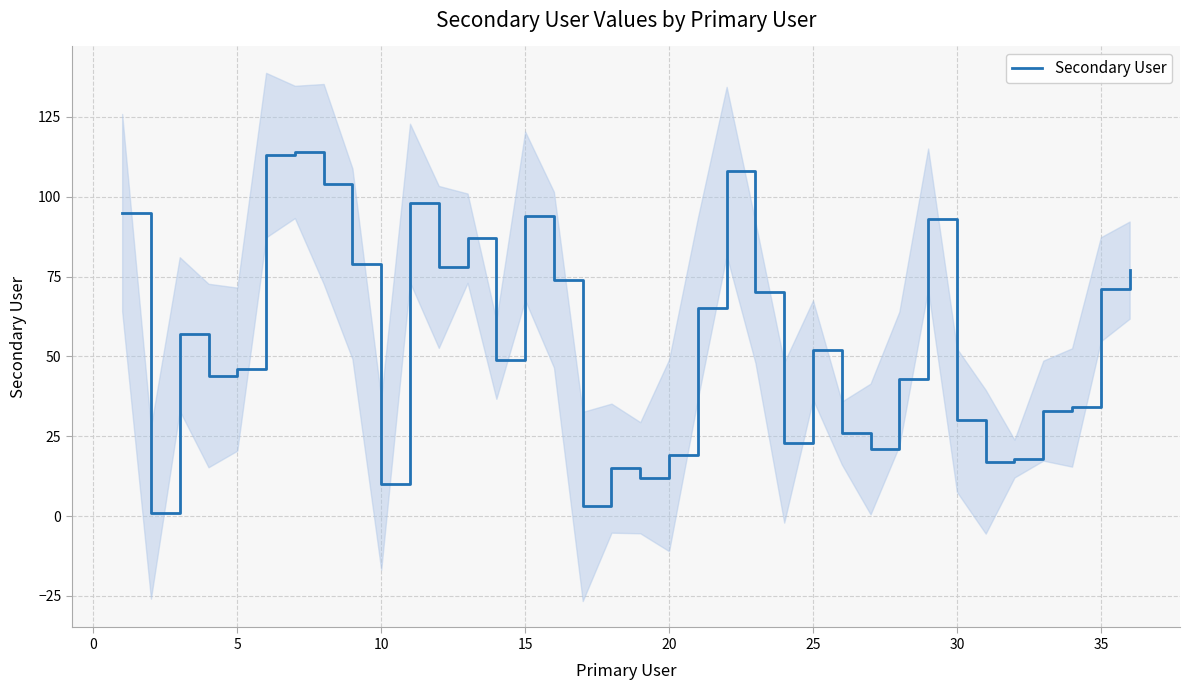

What is the maximum value for Secondary User?

114